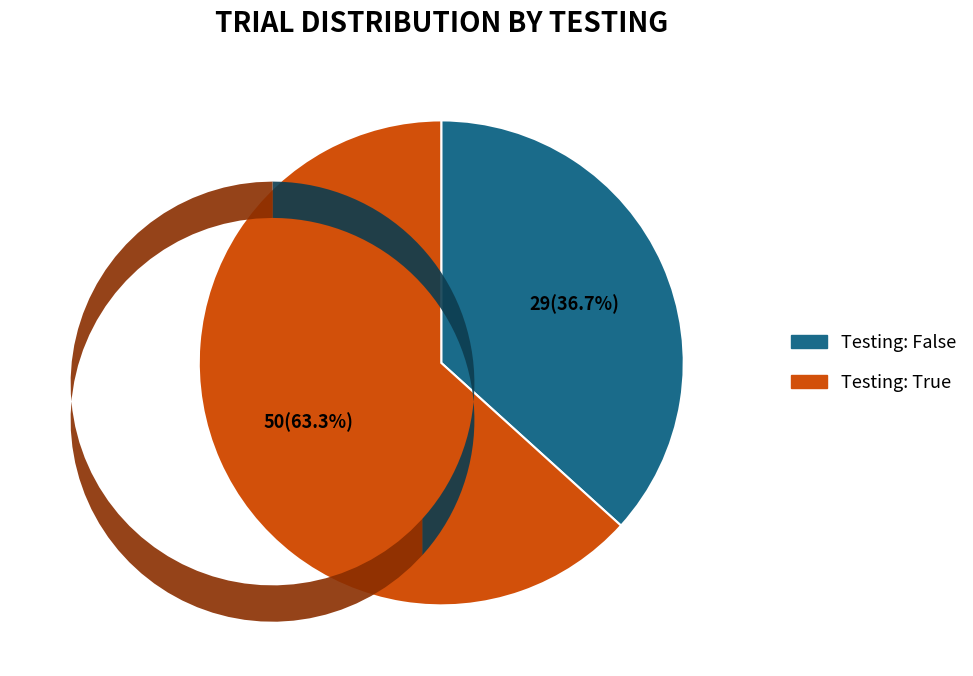

Which slice is the smallest?

Testing: False